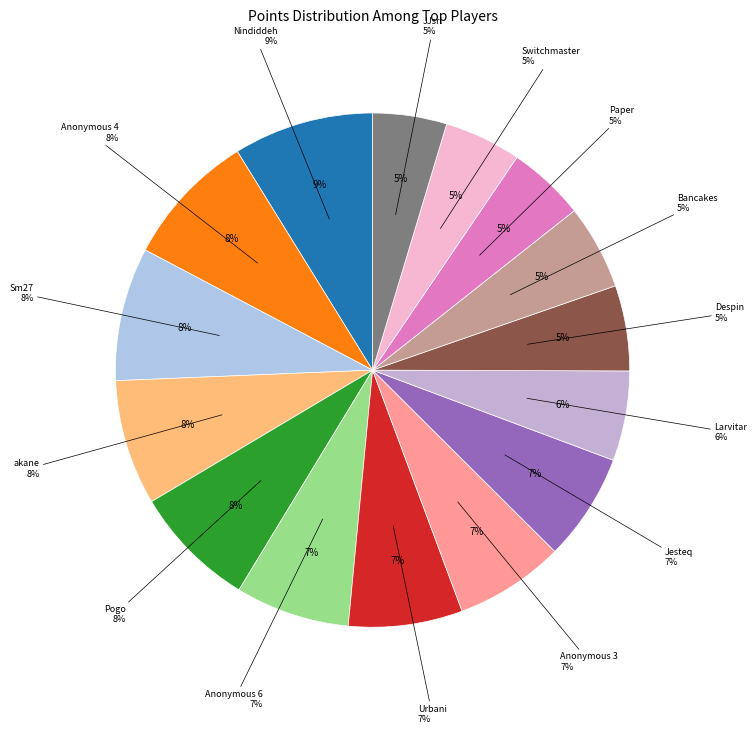

Is the sum of Anonymous 4 and Urbani greater than half?

No